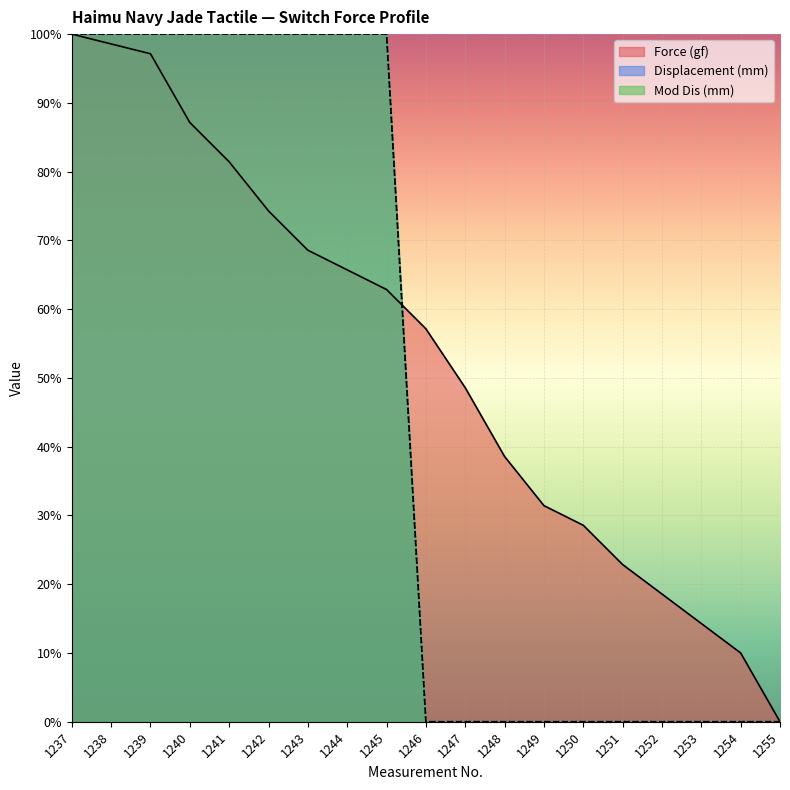

The value of Mod Dis (mm) at 1241 is 100.0. True or false?

True